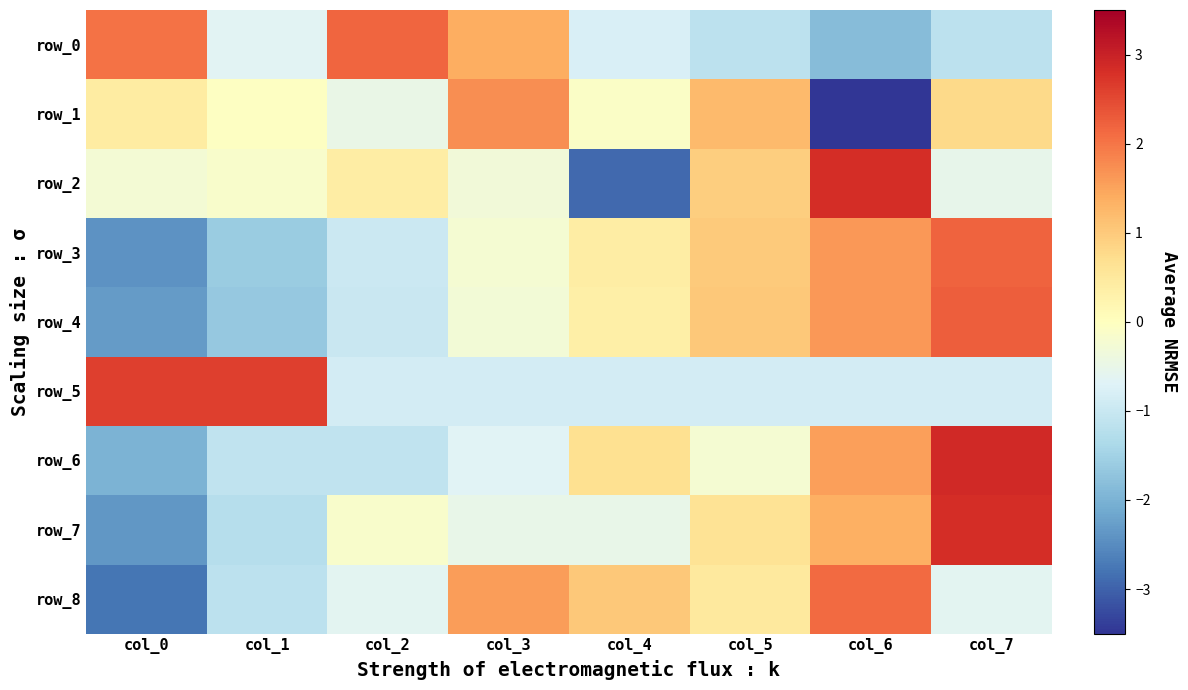

At which label is row_3 closest to 0?

col_3